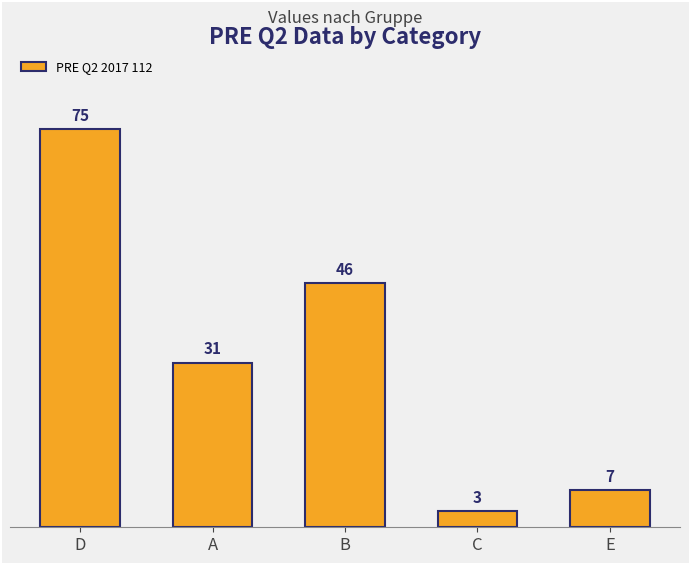

What is the maximum value shown in the chart?

75